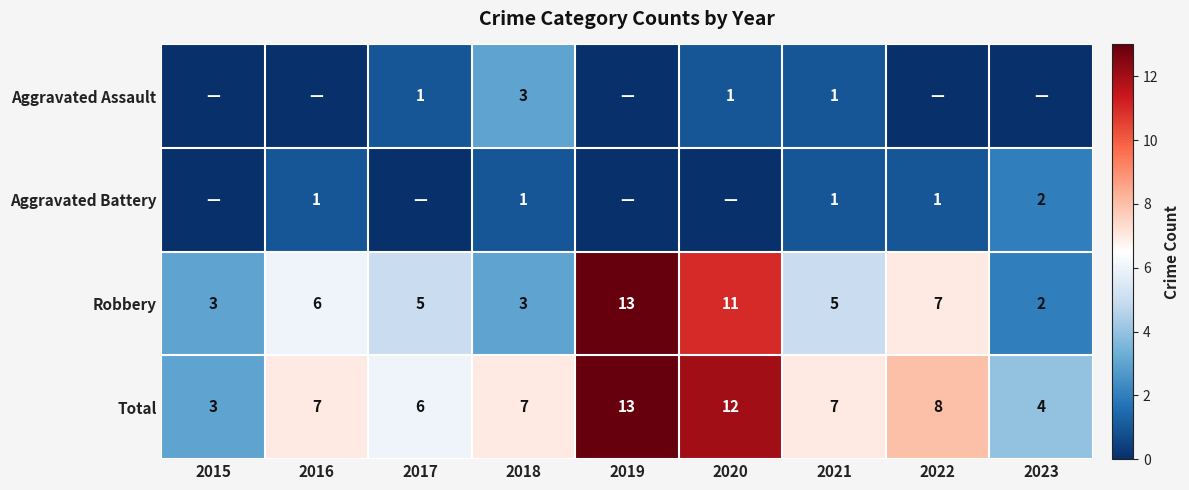

Which category has the lowest value in the Total series?

2015